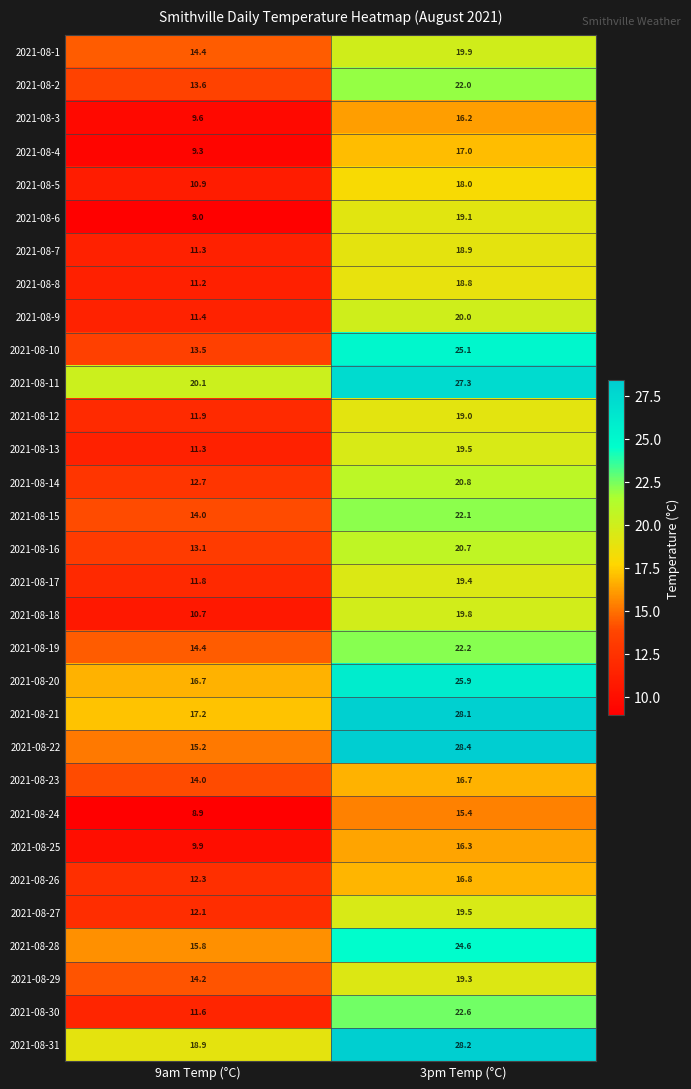

What is the minimum value shown in the chart?

8.9